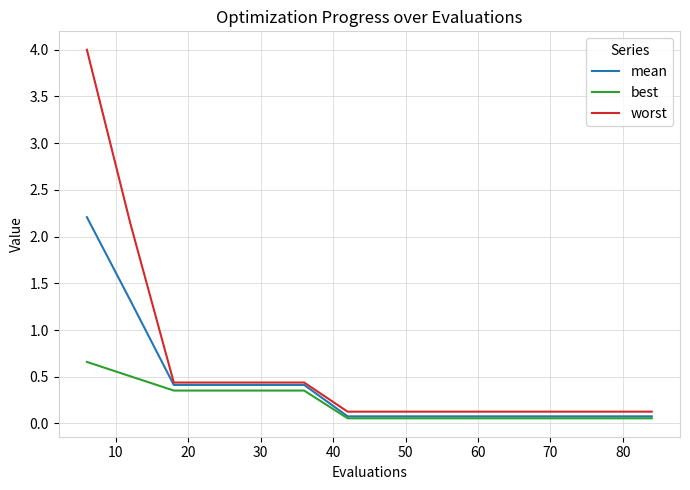

Rank the series by their maximum value, from lowest to highest.

best, mean, worst